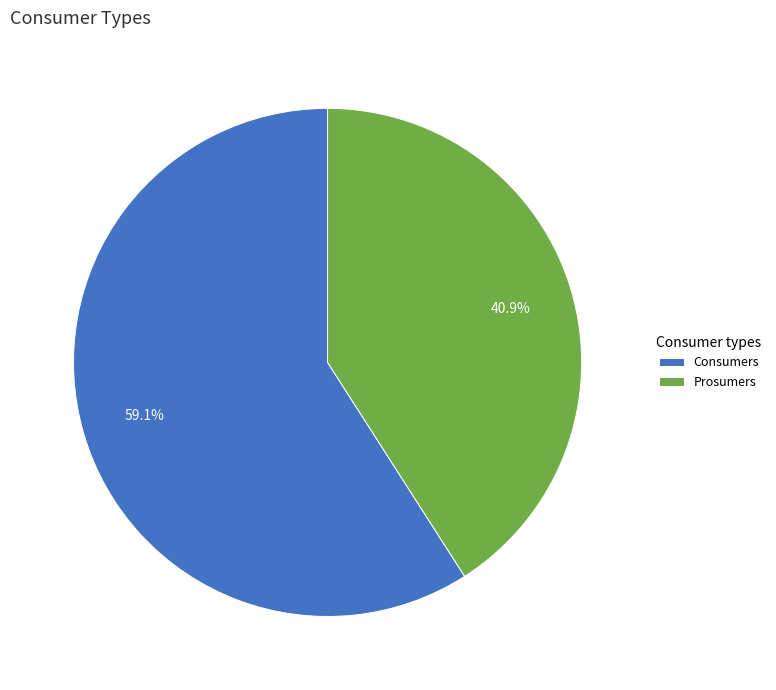

To the nearest percent, what percentage of the pie is Consumers?

59%